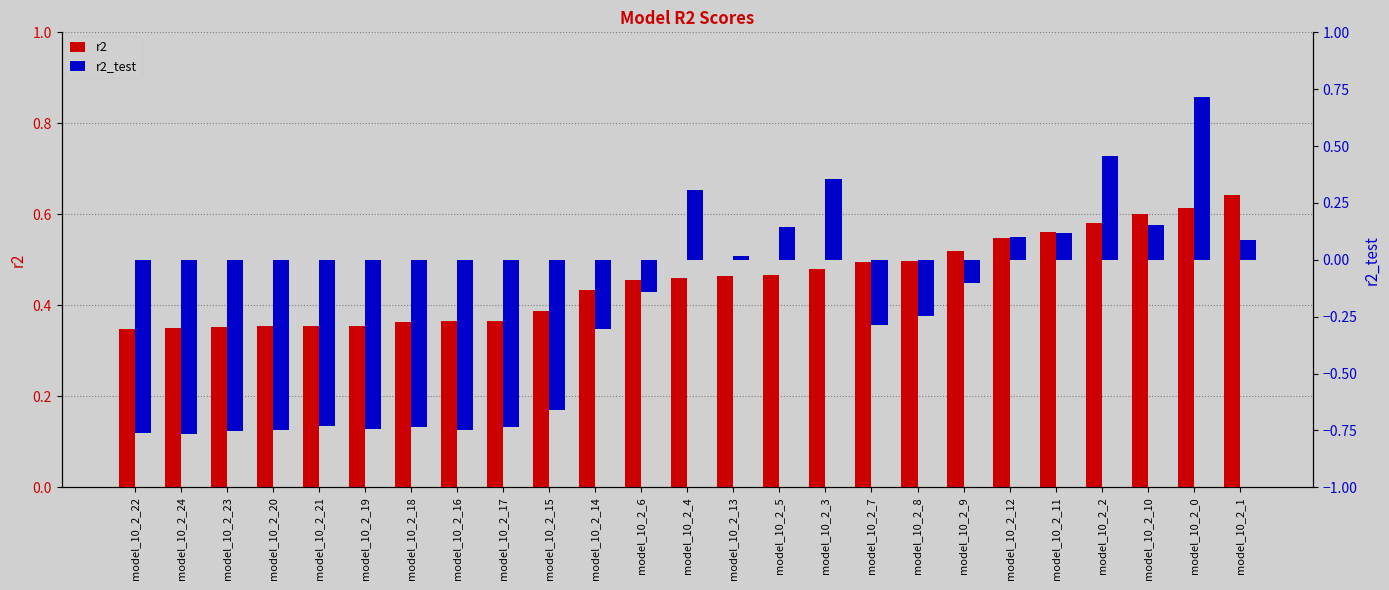

What is the label of the 2nd bar from the right?

model_10_2_0